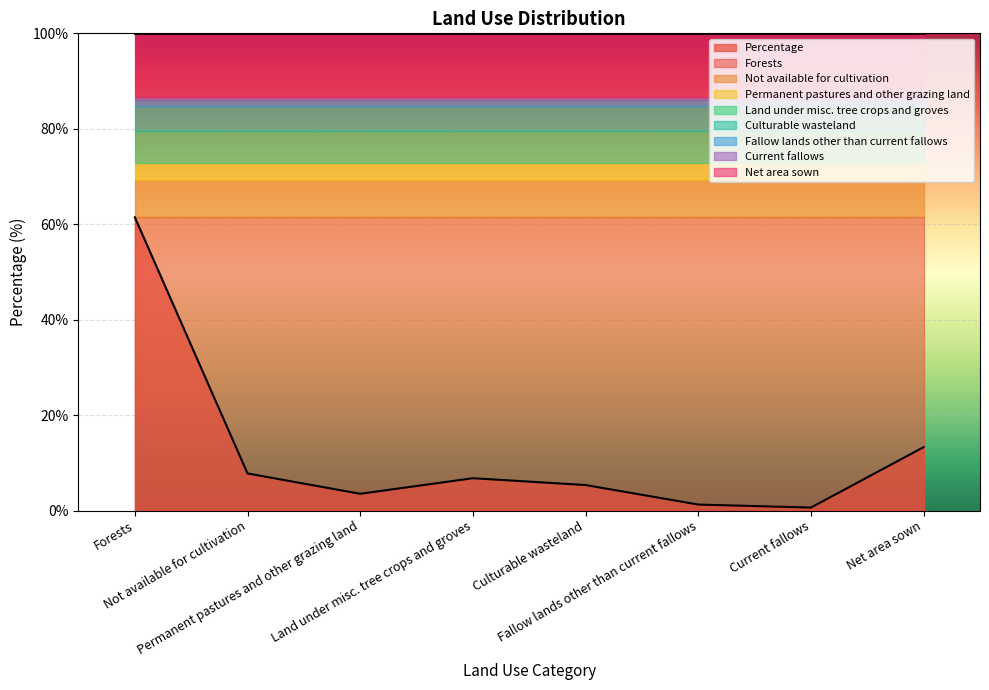

The value at Current fallows is 0.4. True or false?

False